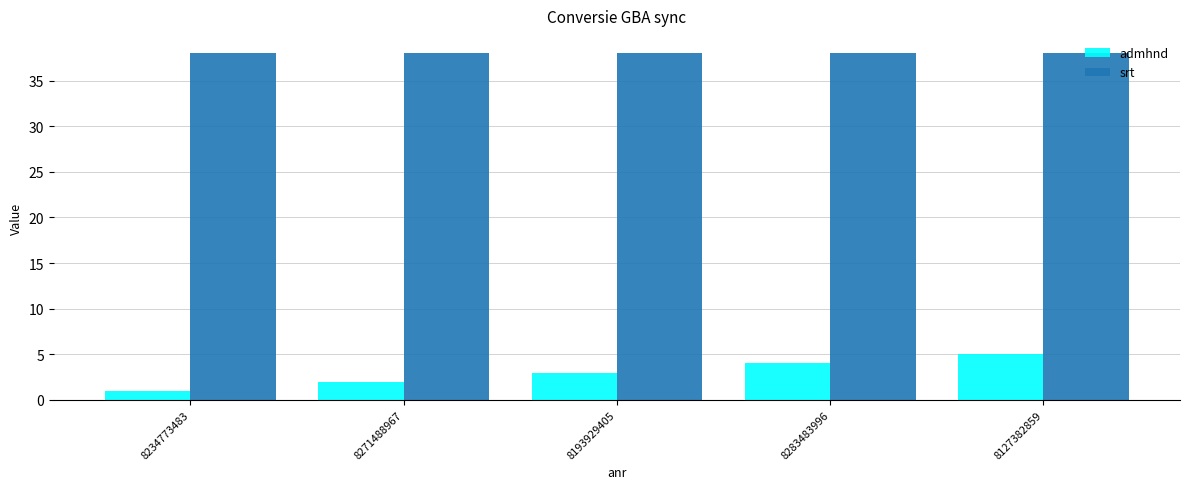

How many groups of bars are there?

5